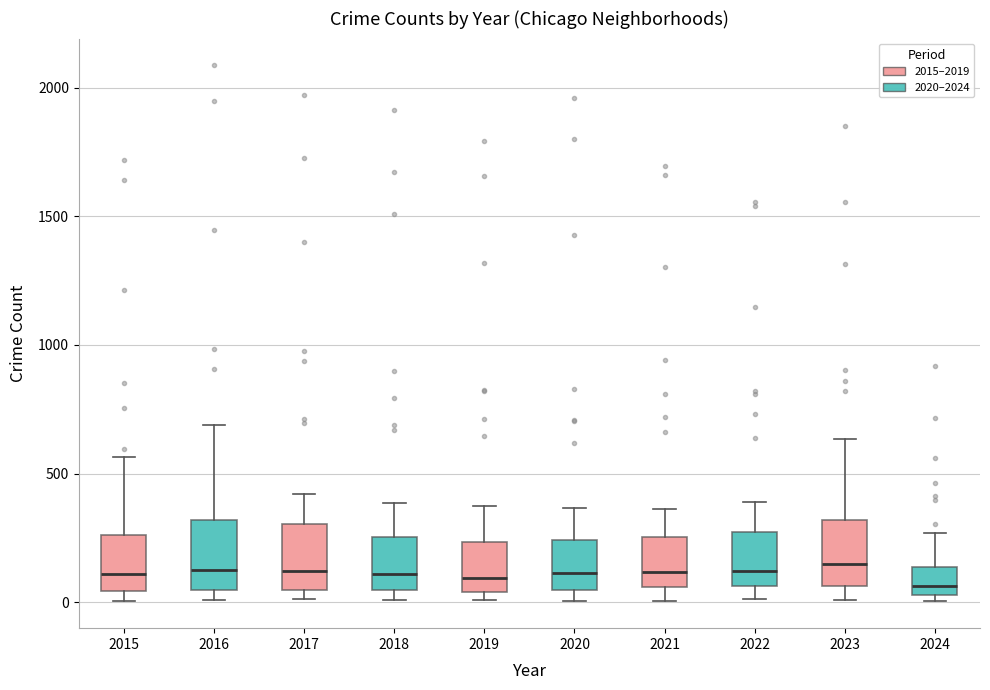

Reading left to right, read every box against the y-axis: the position of its median line, the range the box covers, and the ends of its whiskers. The values are not printed on the chart, so give them approximately, as read against the axis.

2015: median 100, box 50 to 250, whiskers 0 to 550
2016: median 150, box 50 to 300, whiskers 0 to 700
2017: median 100, box 50 to 300, whiskers 0 to 400
2018: median 100, box 50 to 250, whiskers 0 to 400
2019: median 100, box 50 to 250, whiskers 0 to 400
2020: median 100, box 50 to 250, whiskers 0 to 350
2021: median 100, box 50 to 250, whiskers 0 to 350
2022: median 100, box 50 to 250, whiskers 0 to 400
2023: median 150, box 50 to 300, whiskers 0 to 650
2024: median 50 (just above the box's lower edge), box 50 to 150, whiskers 0 to 250